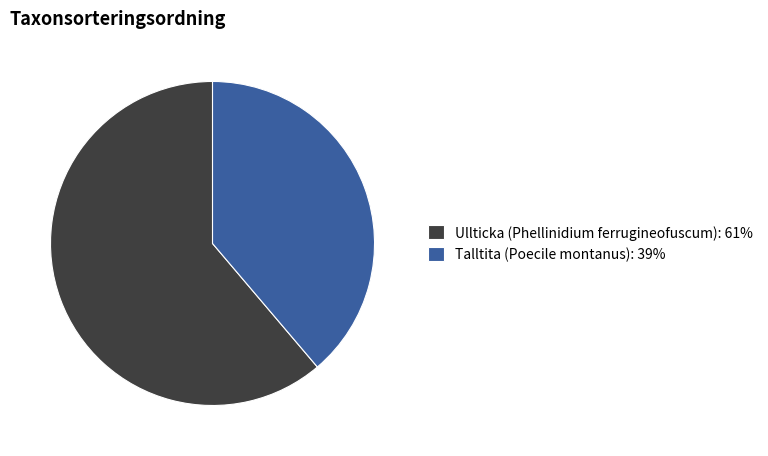

Rank the categories by value from lowest to highest.

Talltita (Poecile montanus), Ullticka (Phellinidium ferrugineofuscum)